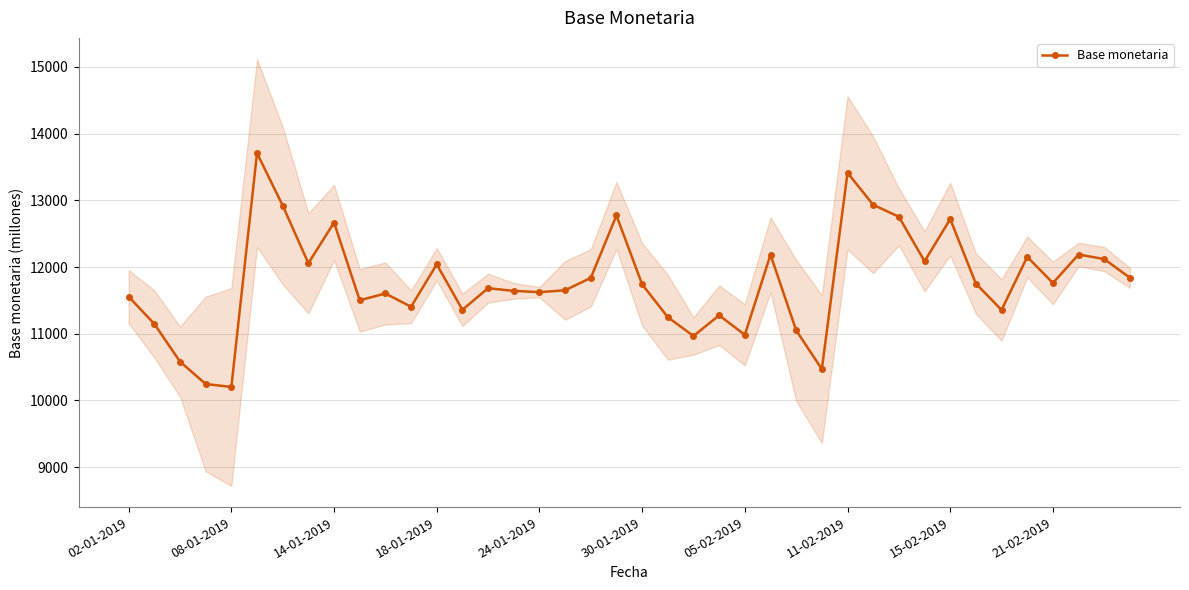

What is the greatest value displayed?

13707